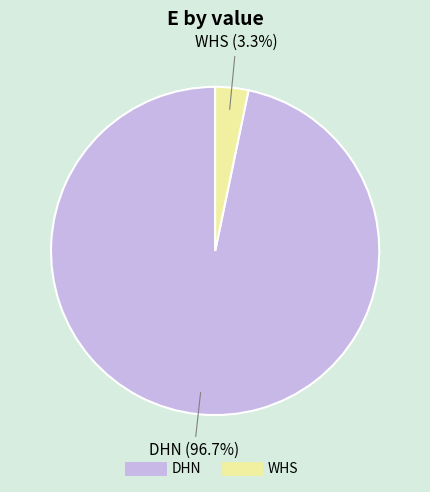

The DHN slice represents 97% of the pie. True or false?

True